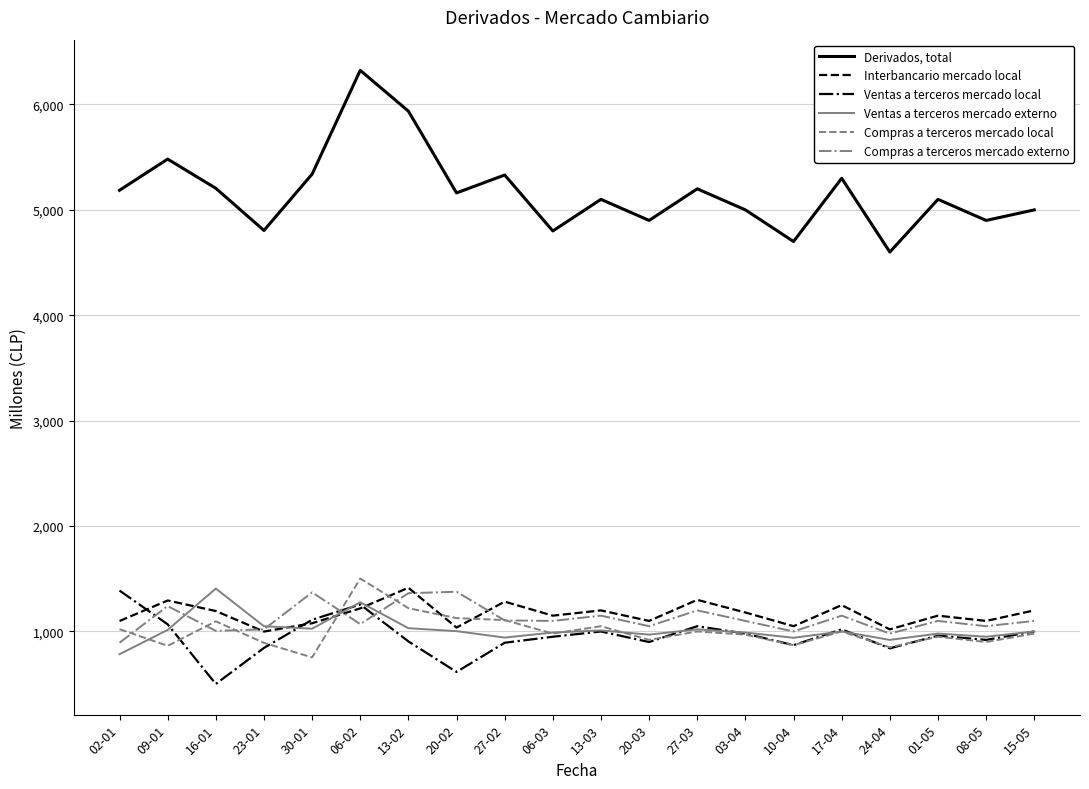

What is the sum of all Ventas a terceros mercado externo values?

20305